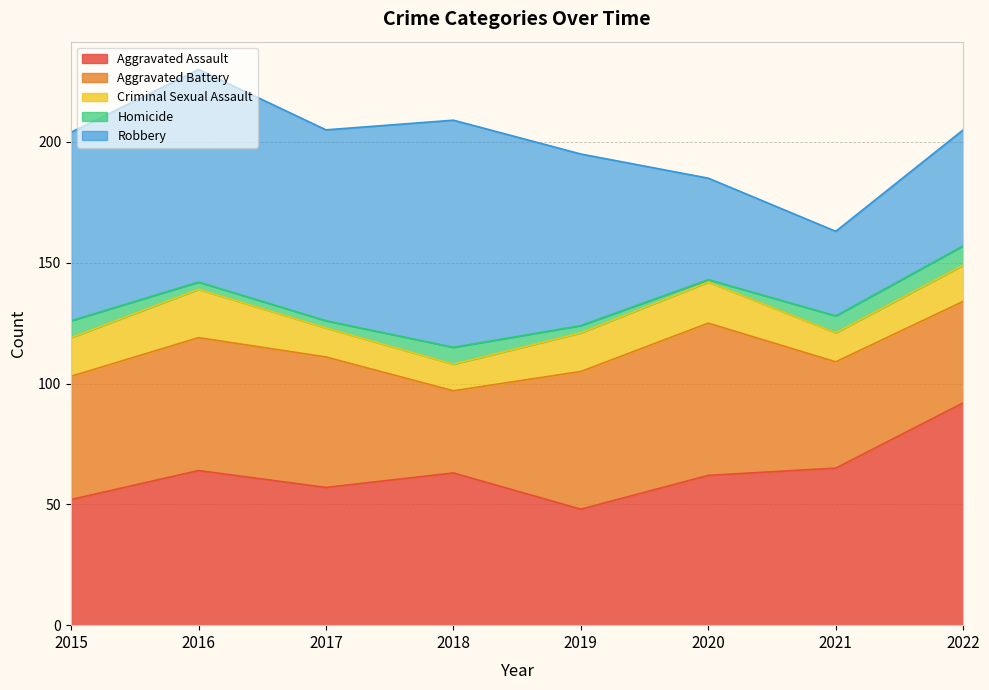

What is the greatest value displayed?

94